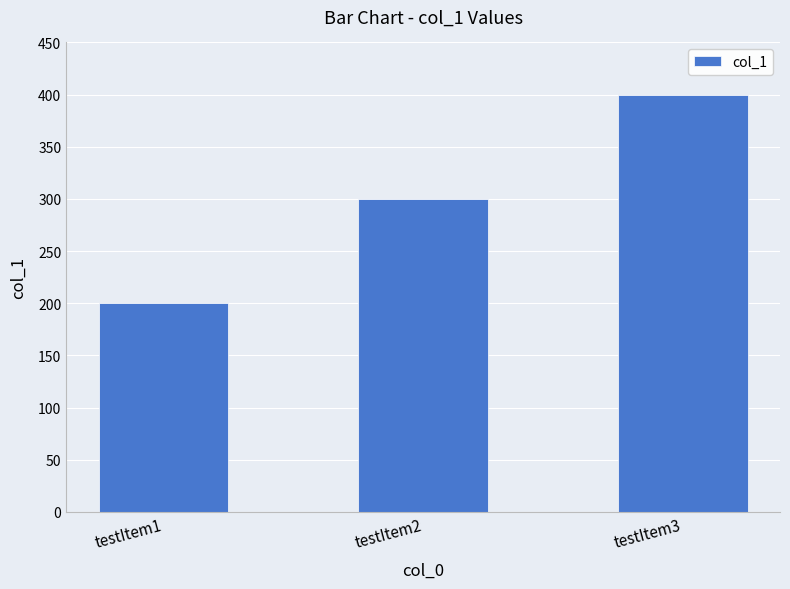

How many data points are less than 300?

1